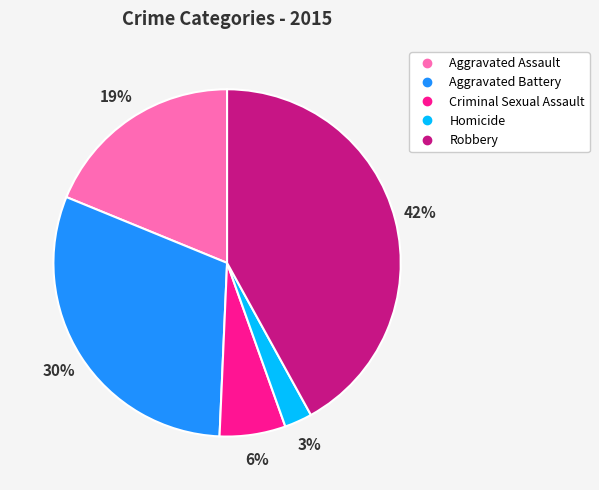

The Aggravated Battery slice represents 30% of the pie. True or false?

True